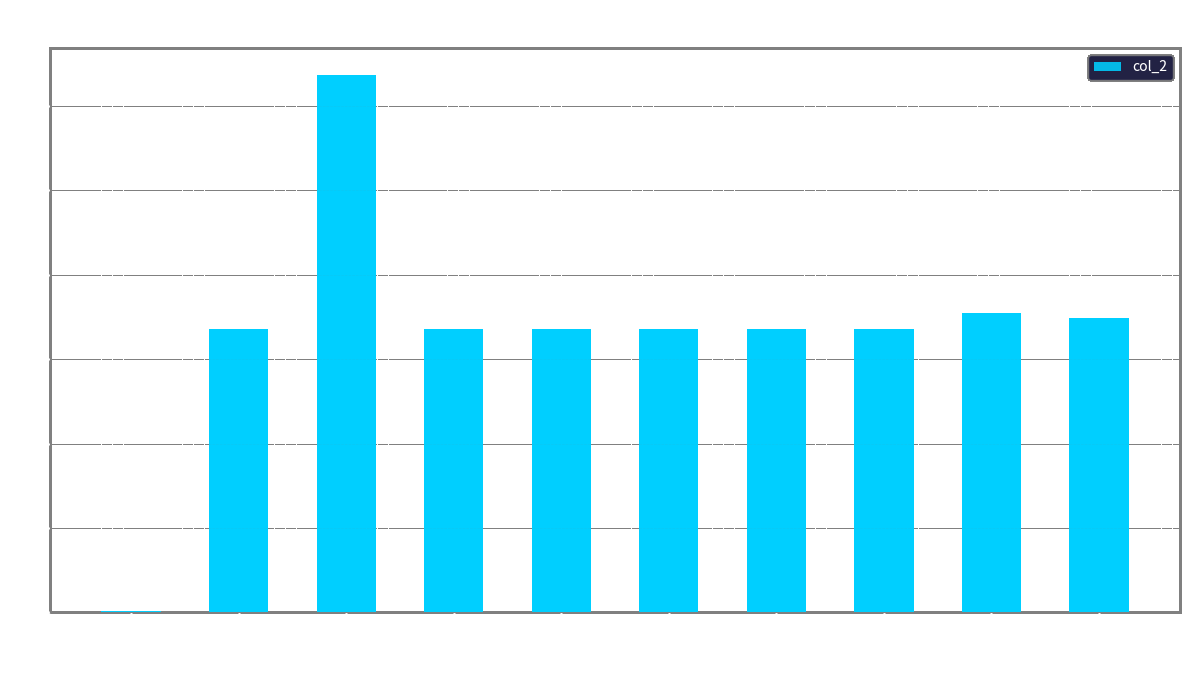

Which label corresponds to the largest value in the chart?

0x4ee